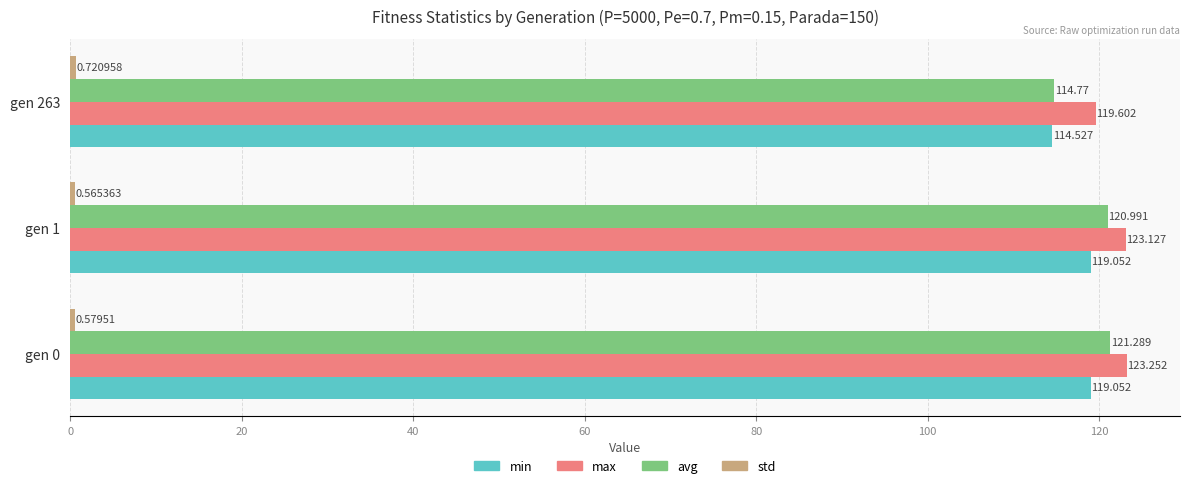

Which series has the largest total across all categories?

max